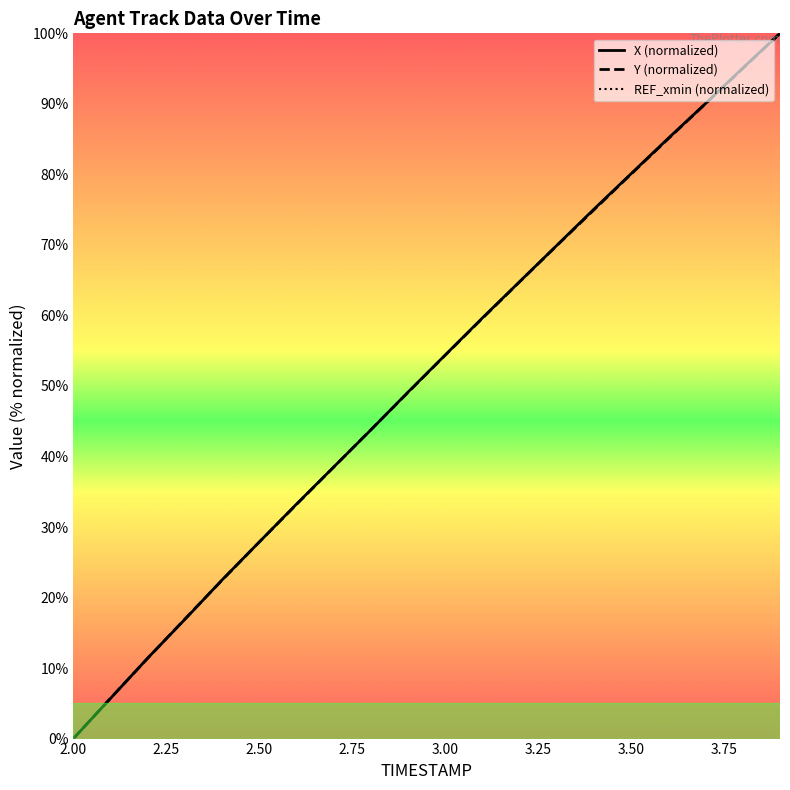

Is it true that Y equals 58.8 at 2.6?

False